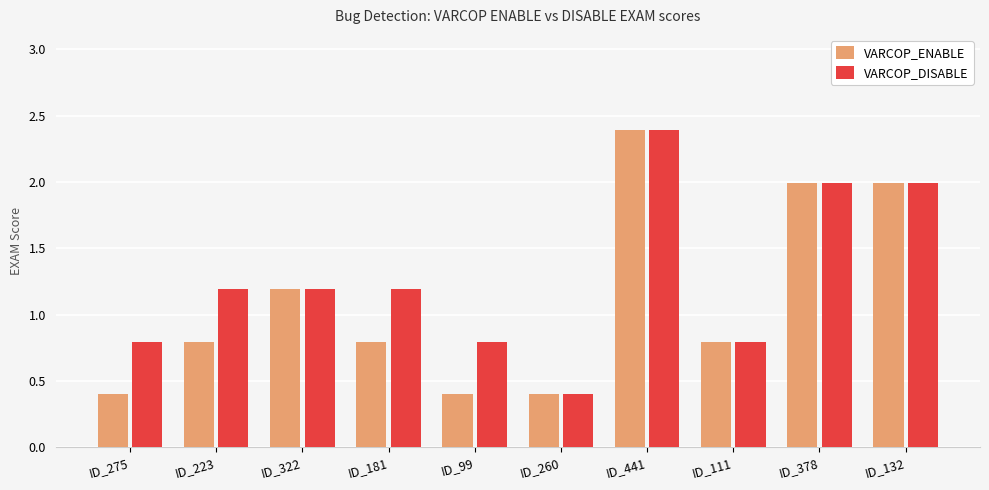

List the series in order of their overall mean, lowest first.

VARCOP_ENABLE, VARCOP_DISABLE